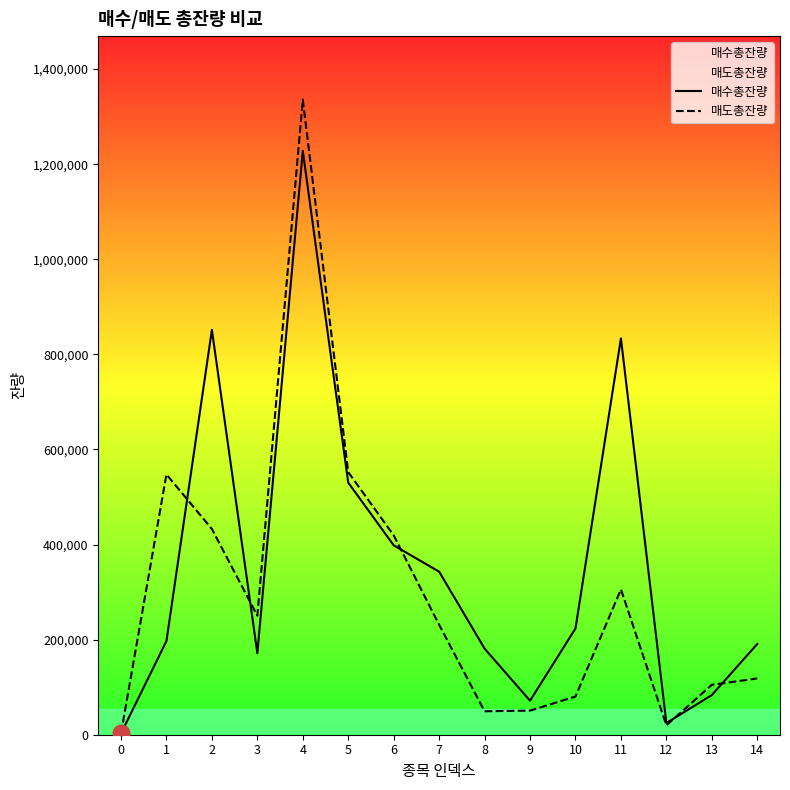

The value of 매도총잔량 at 4 is 1335725. True or false?

True